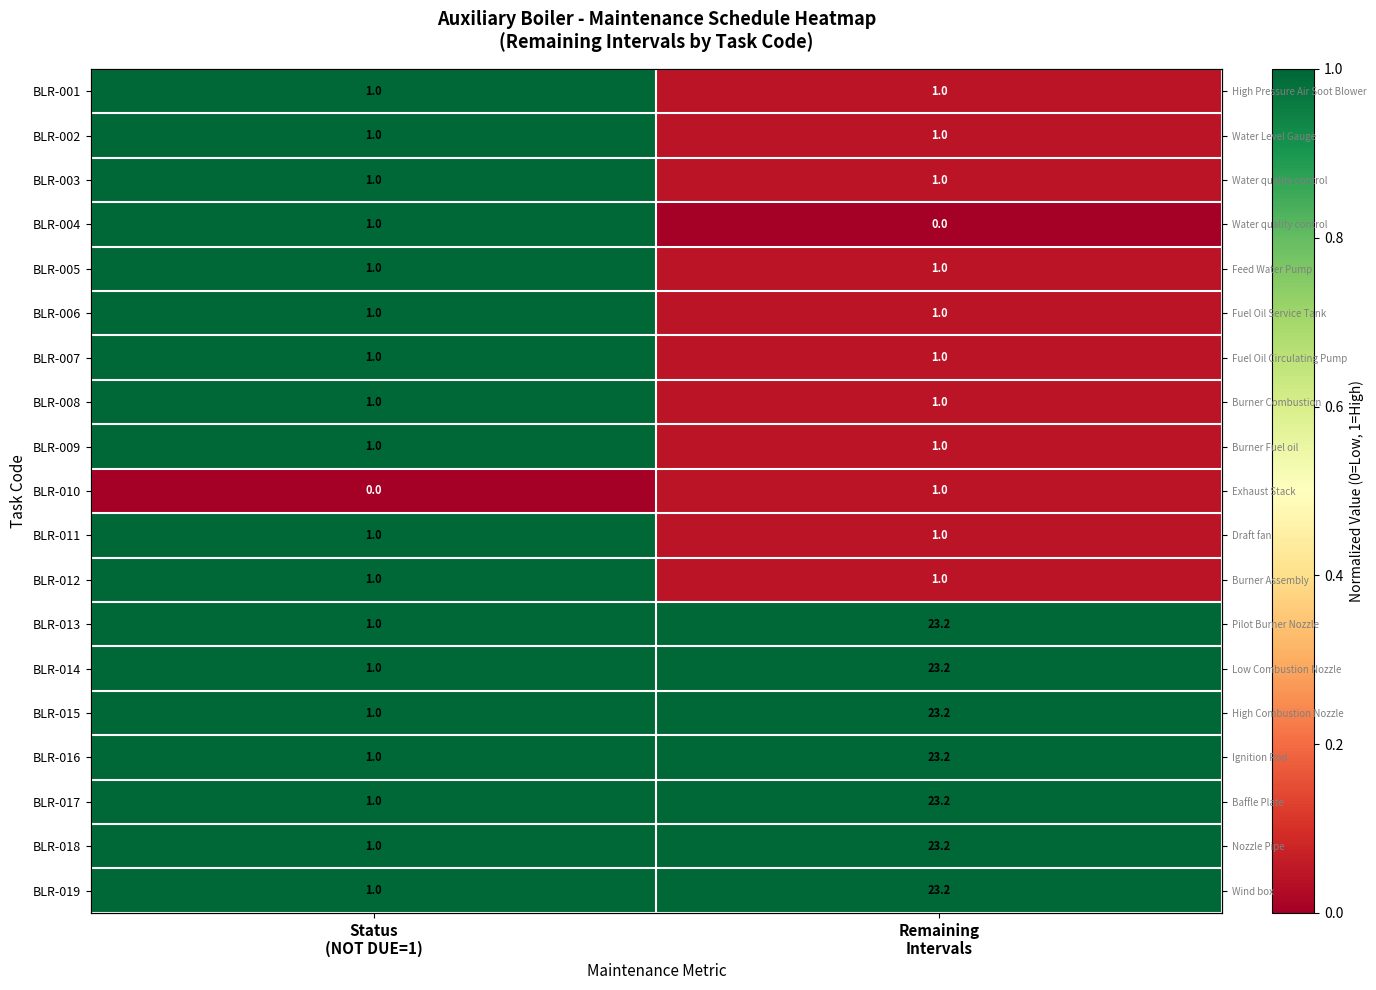

True or false: BLR-004 has a value of 1.5 at Status (NOT DUE=1).

False